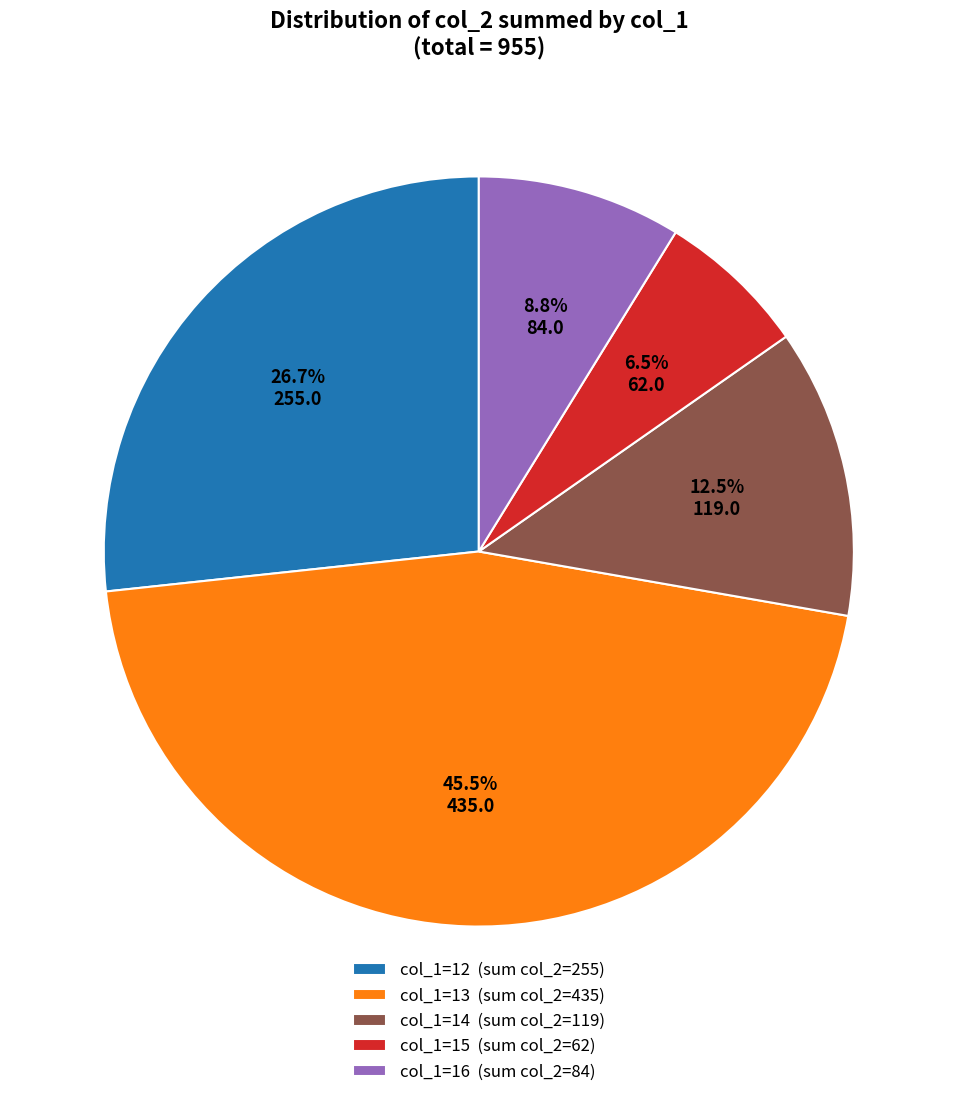

To the nearest percent, what is the difference between the largest and smallest slice percentages?

39%